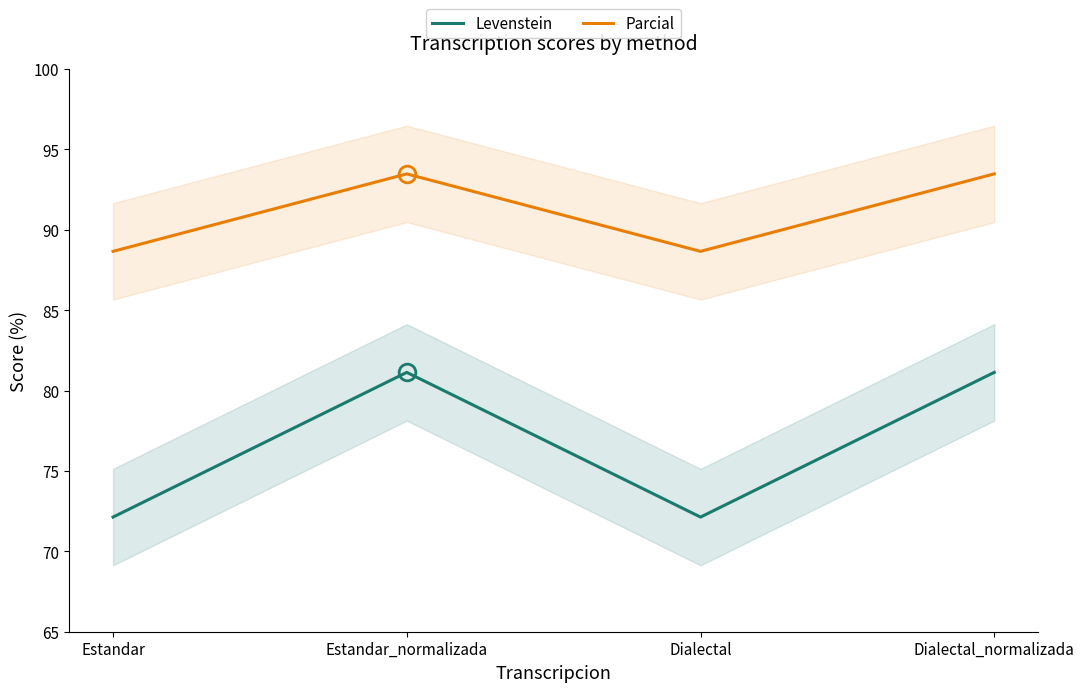

Reading left to right, what are all the values shown in this chart?

Levenstein: Estandar=72.1	Estandar_normalizada=81.1	Dialectal=72.1	Dialectal_normalizada=81.1
Parcial: Estandar=88.7	Estandar_normalizada=93.5	Dialectal=88.7	Dialectal_normalizada=93.5